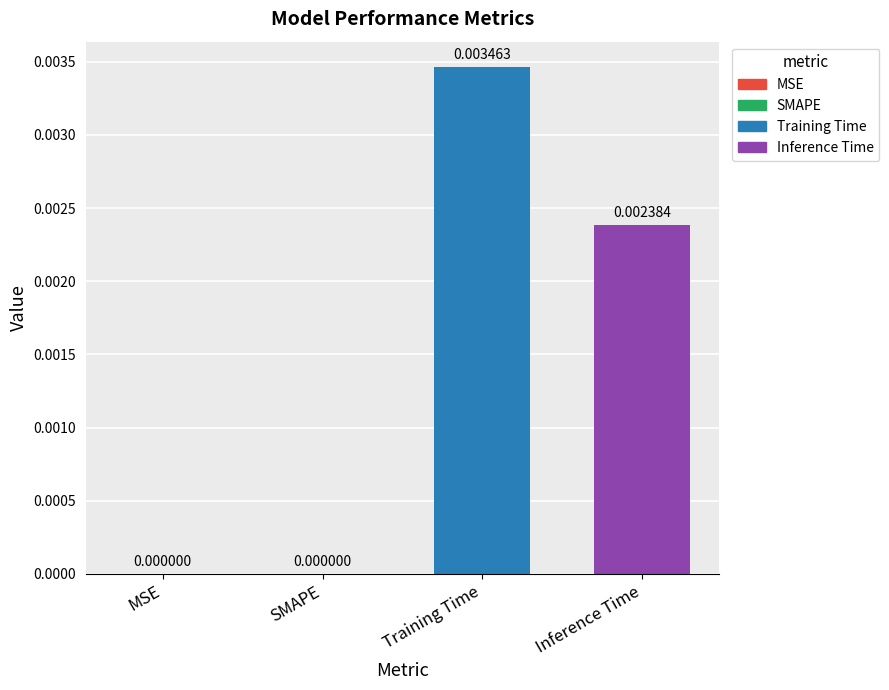

How many values exceed 0?

2